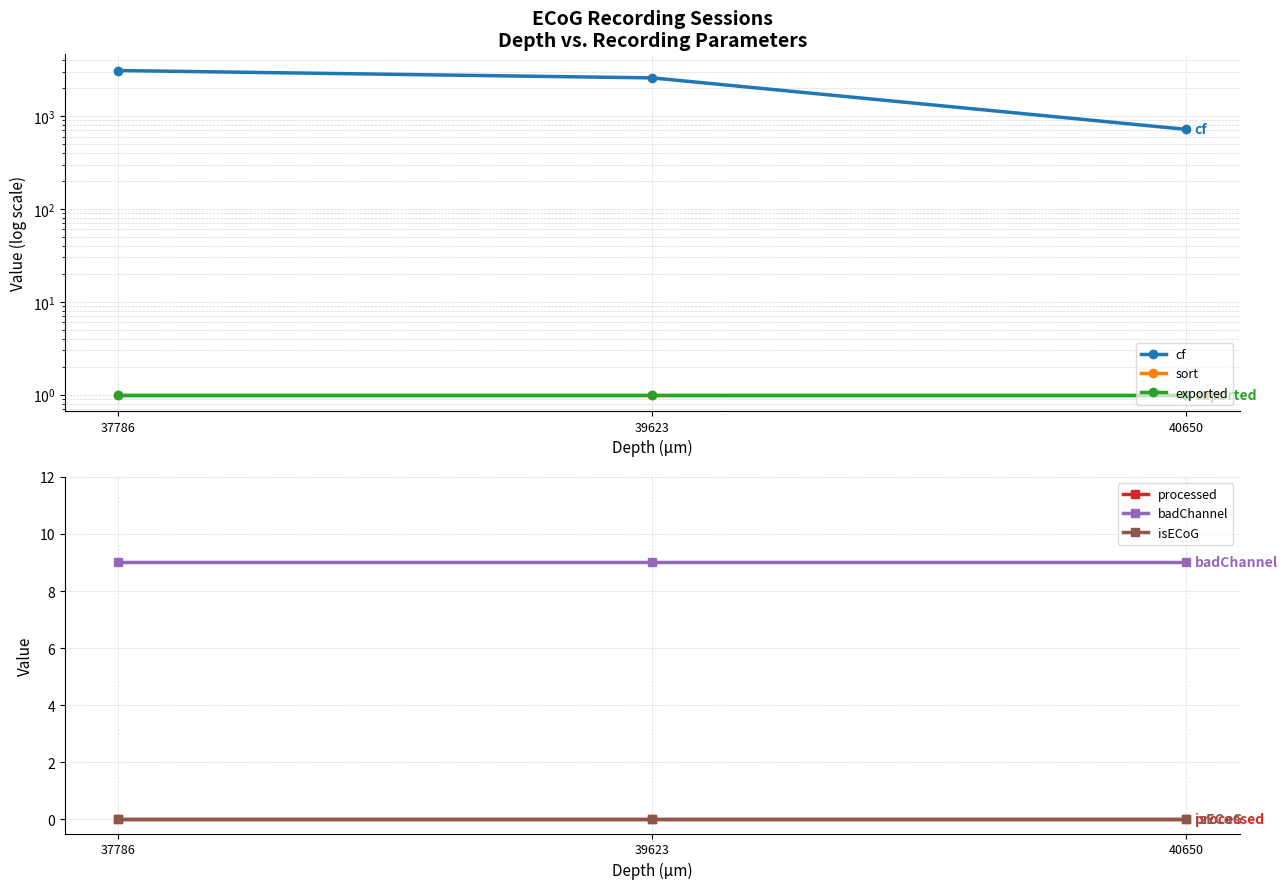

Rank the series at 37786 from highest to lowest value.

cf, badChannel, sort, exported, processed, isECoG